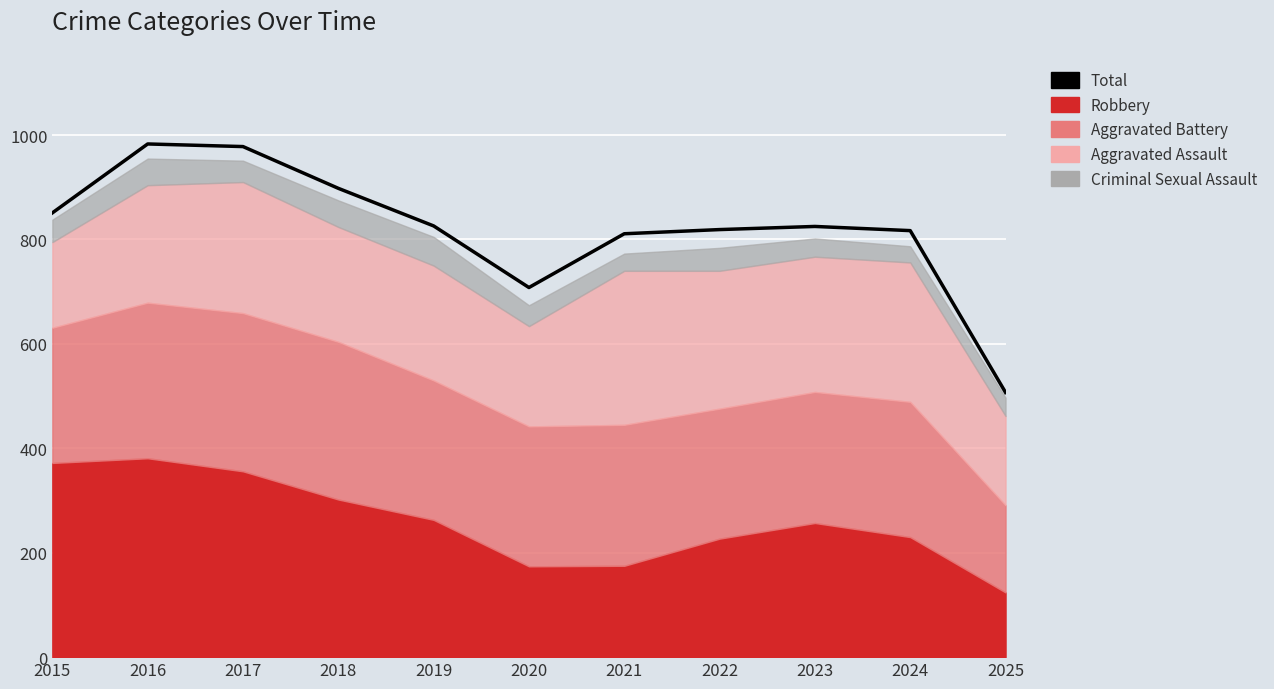

Which has a higher value, 2023 or 2024?

2023